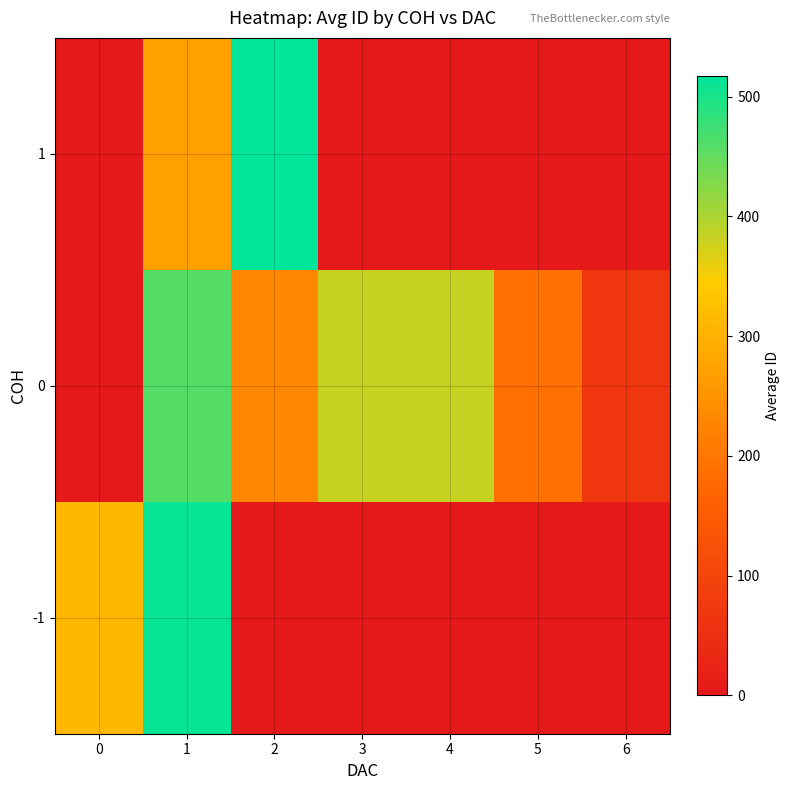

Reading left to right, what are all the values shown in this chart?

-1: 0=310.4	1=512.5	2=0.0	3=0.0	4=0.0	5=0.0	6=0.0
0: 0=0.0	1=459.2	2=227.0	3=382.2	4=383.5	5=191.5	6=66.0
1: 0=0.0	1=271.2	2=517.0	3=0.0	4=0.0	5=0.0	6=0.0